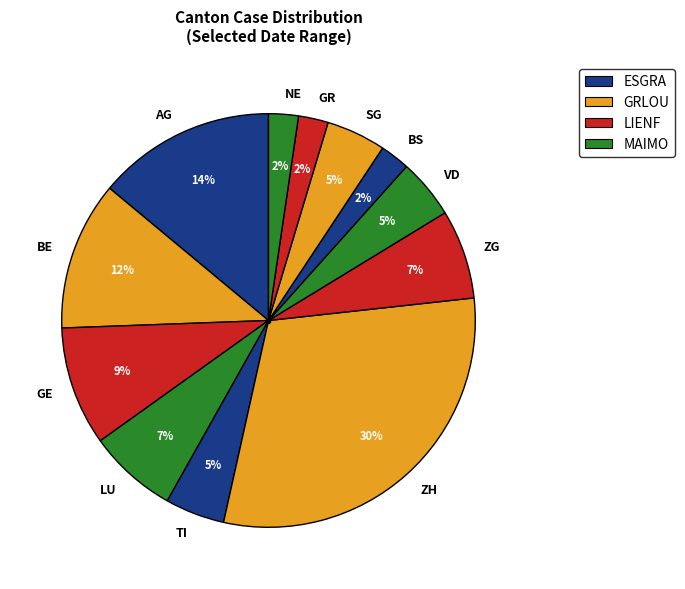

Is there a majority slice in this chart?

No